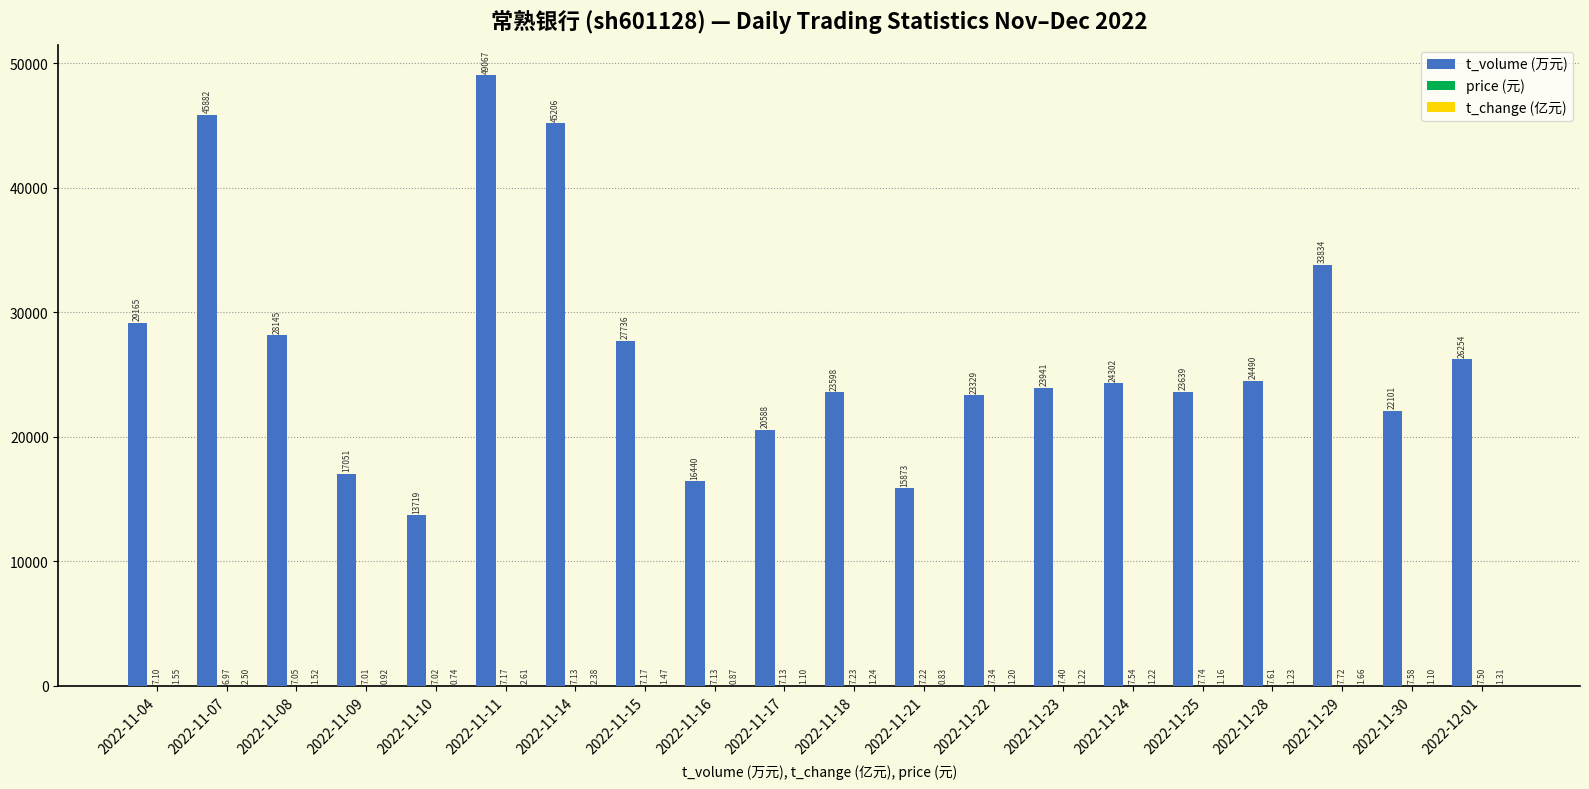

What value does the t_volume (万元) series have at 2022-11-25?

23639.0